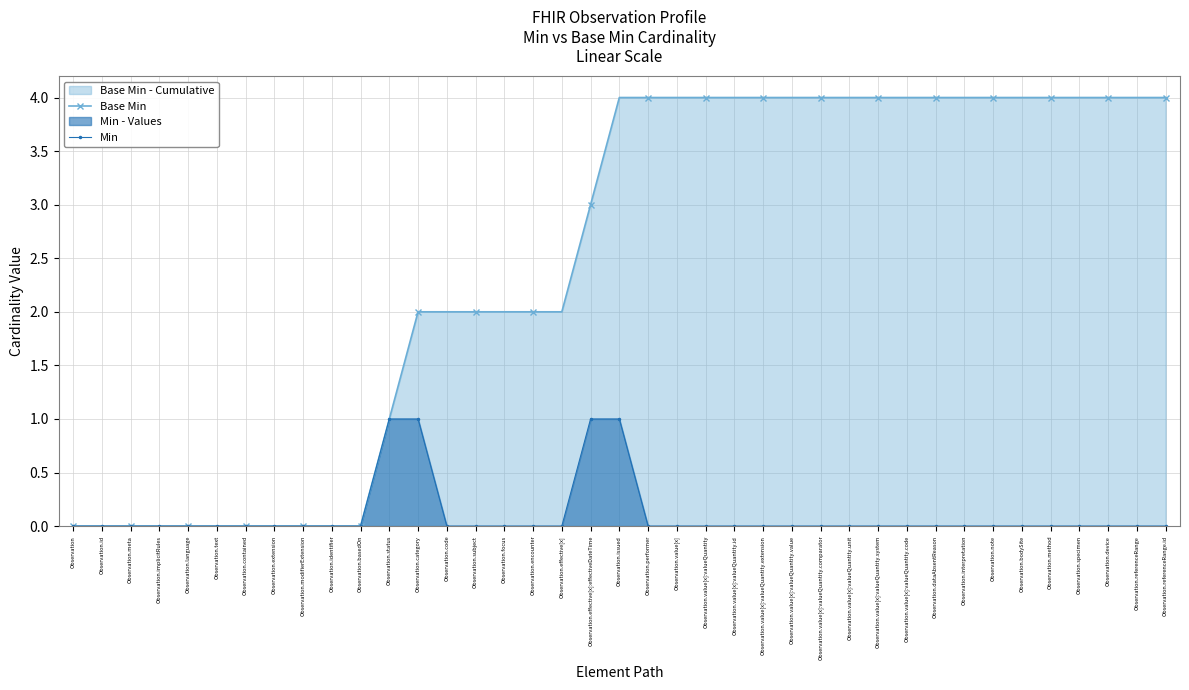

What is the sum of the Base Min values at Observation.referenceRange.id and Observation.issued?

8